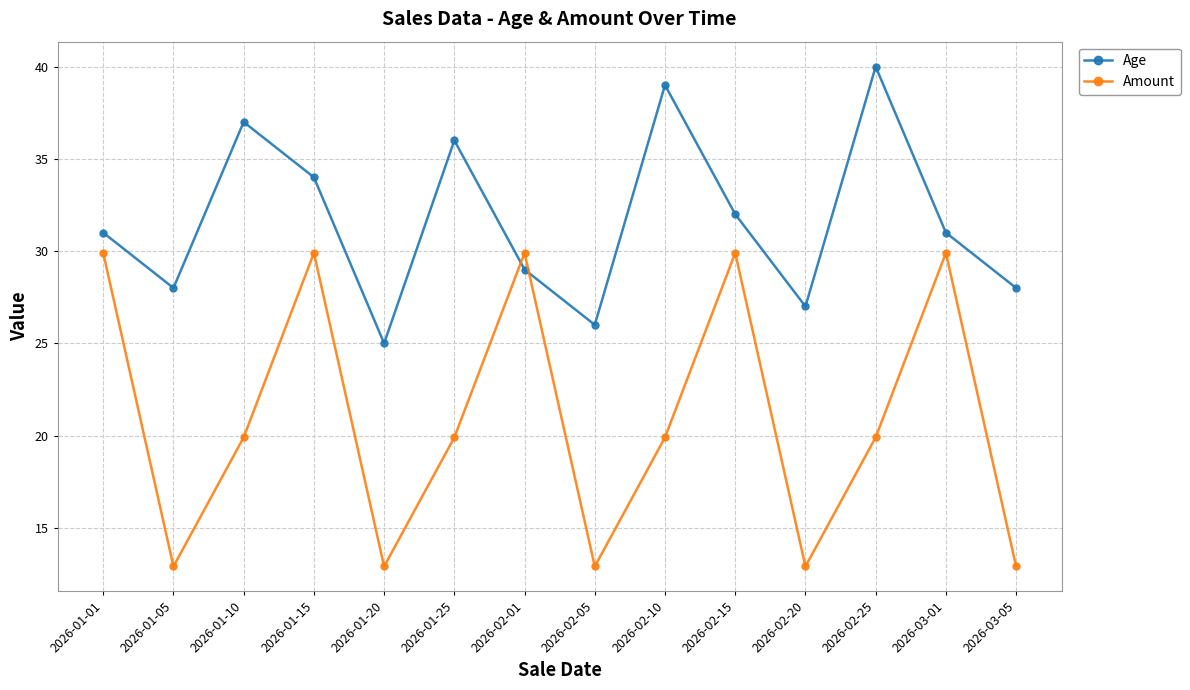

Is it true that Amount equals 12.9 at 2026-02-20?

True